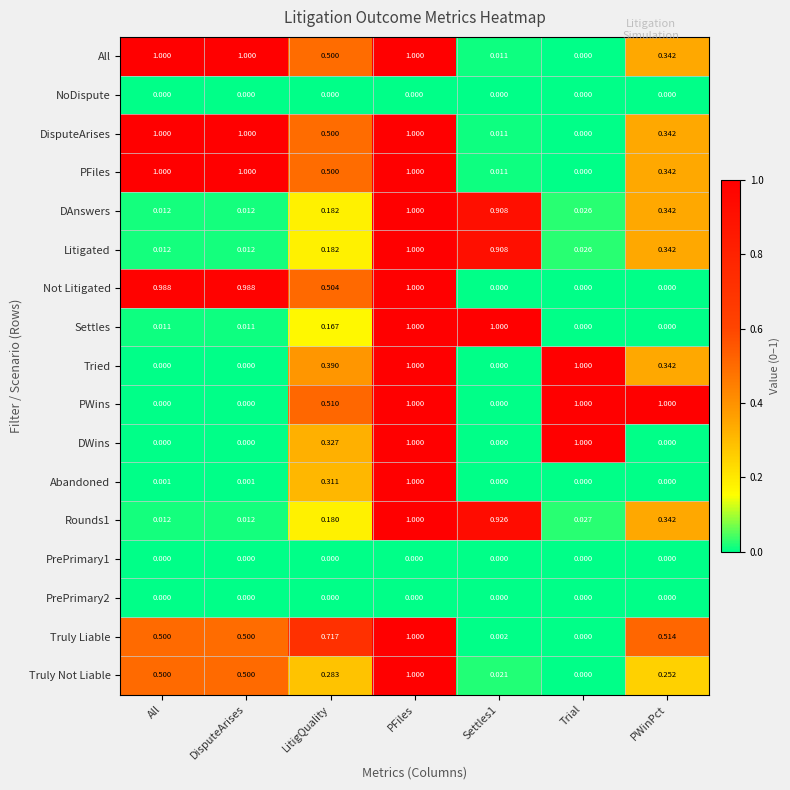

Is the value of PWins at LitigQuality greater than the value of DAnswers at Trial?

Yes